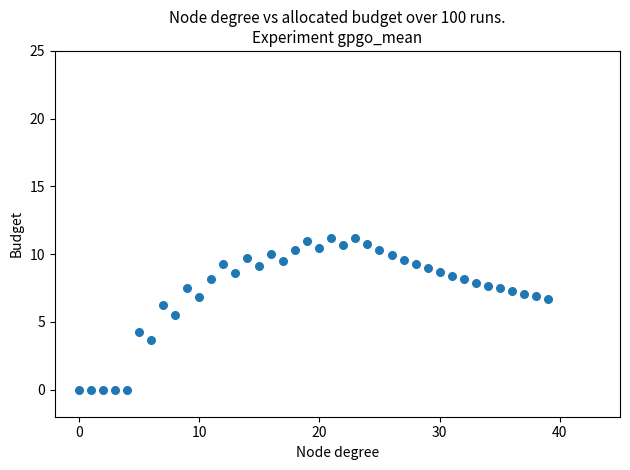

What is the range of Y values (max minus min)?

11.2